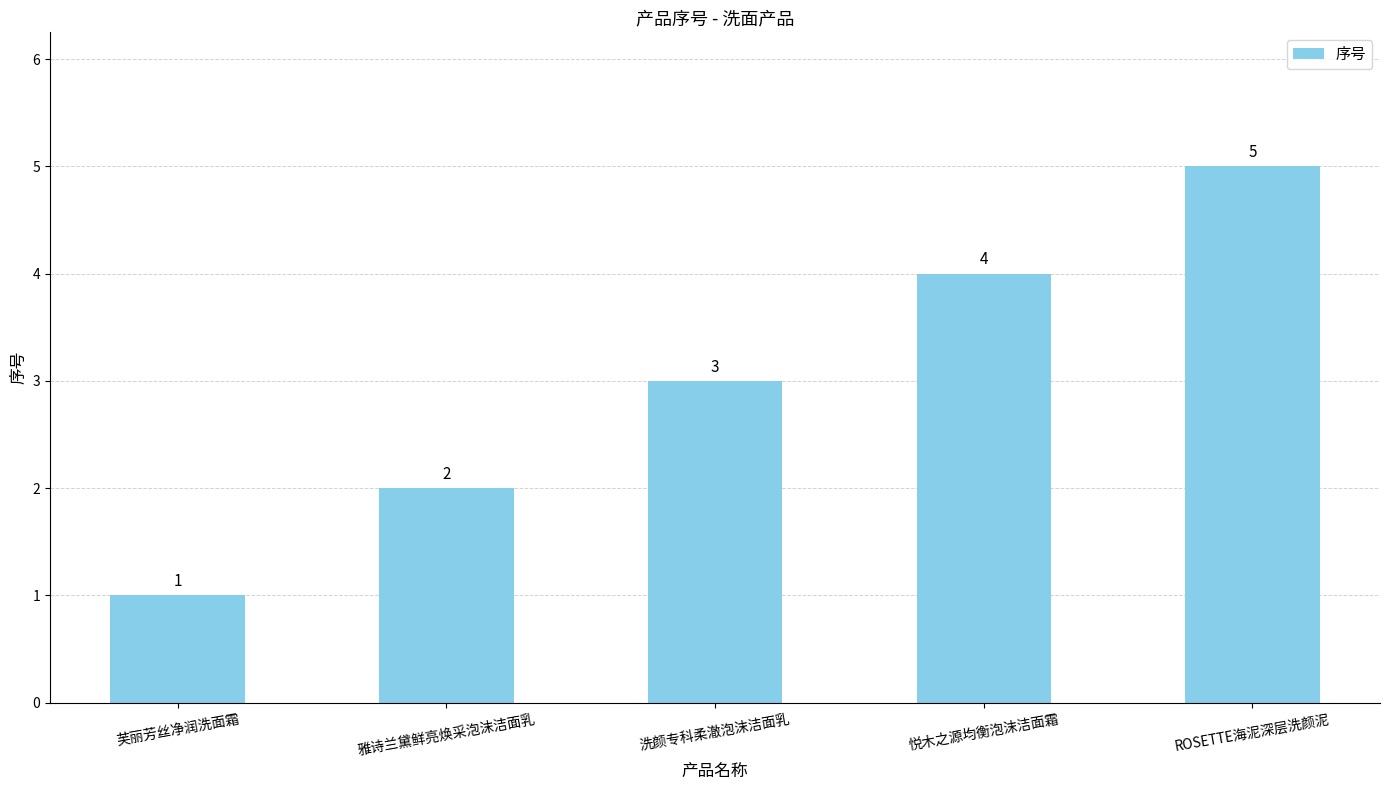

Which has a higher value, 洗颜专科柔澈泡沫洁面乳 or 雅诗兰黛鲜亮焕采泡沫洁面乳?

洗颜专科柔澈泡沫洁面乳